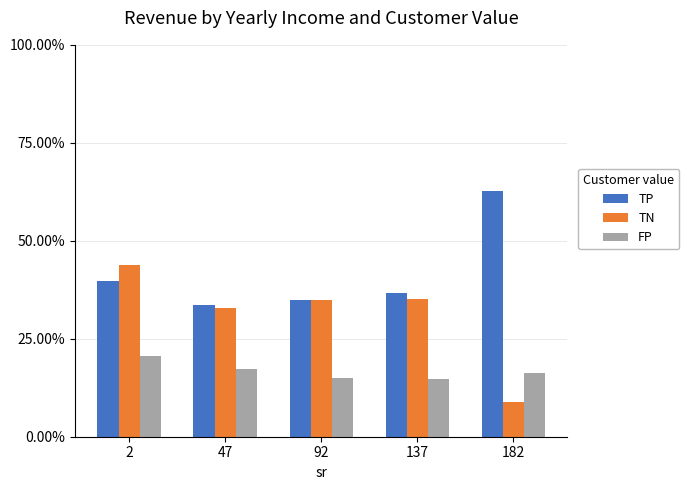

The value of FP at 47 is 0.3. True or false?

False